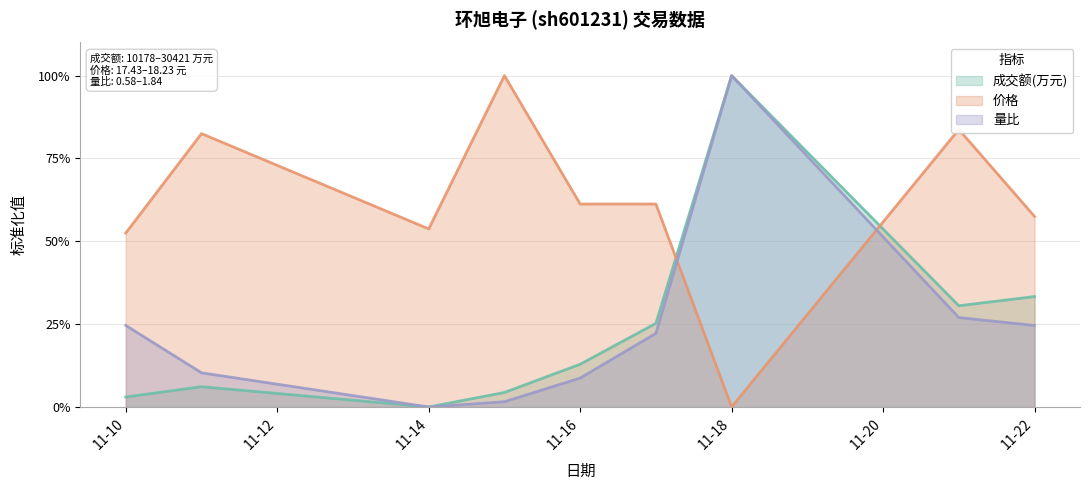

True or false: 成交额(万元) has a value of 0.1 at 2022-11-11.

True